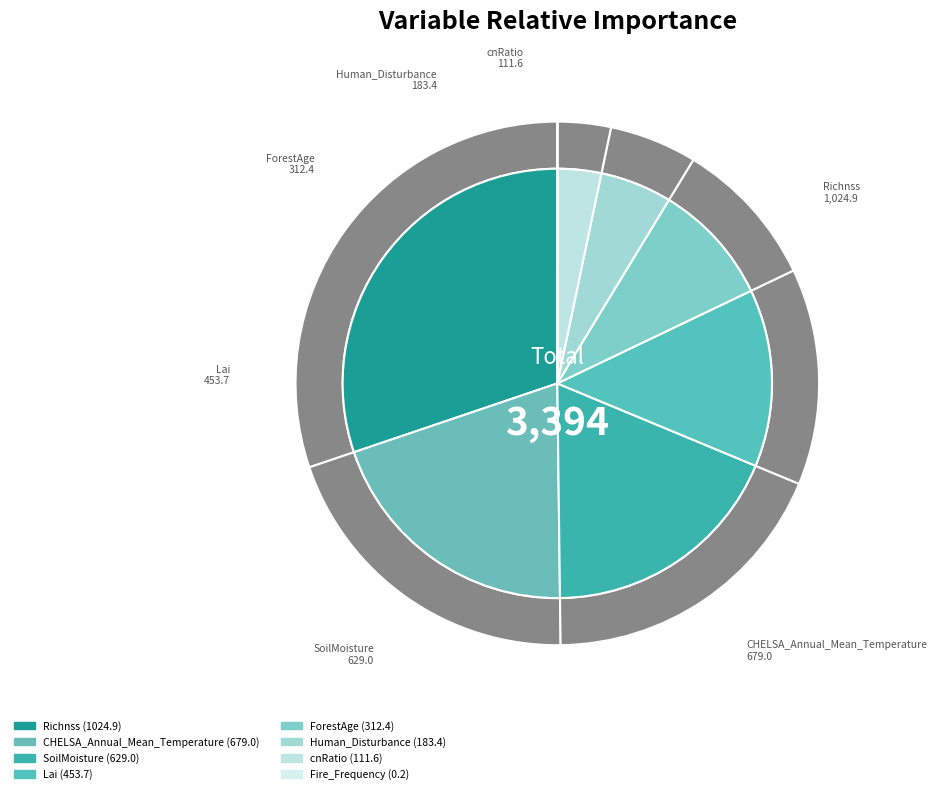

Rank the categories by value from lowest to highest.

Fire_Frequency, cnRatio, Human_Disturbance, ForestAge, Lai, SoilMoisture, CHELSA_Annual_Mean_Temperature, Richnss